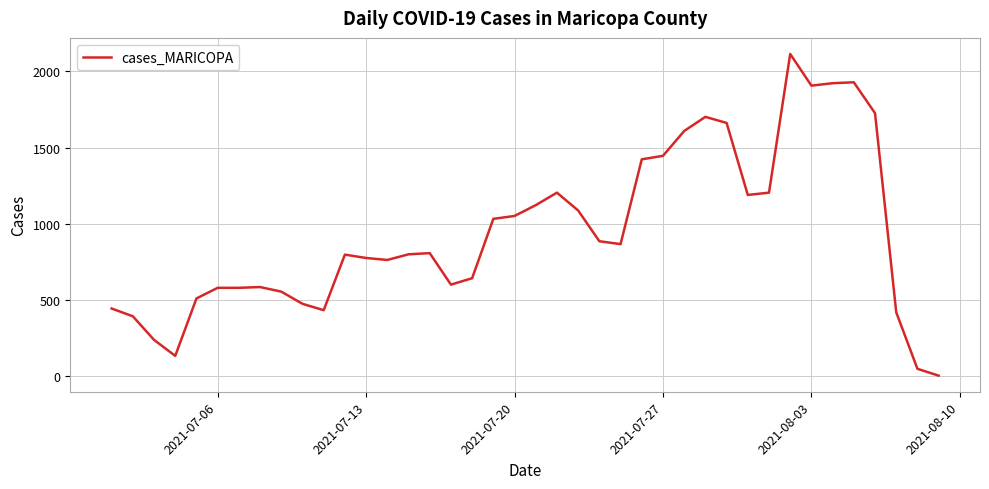

What is the maximum value shown in the chart?

2115